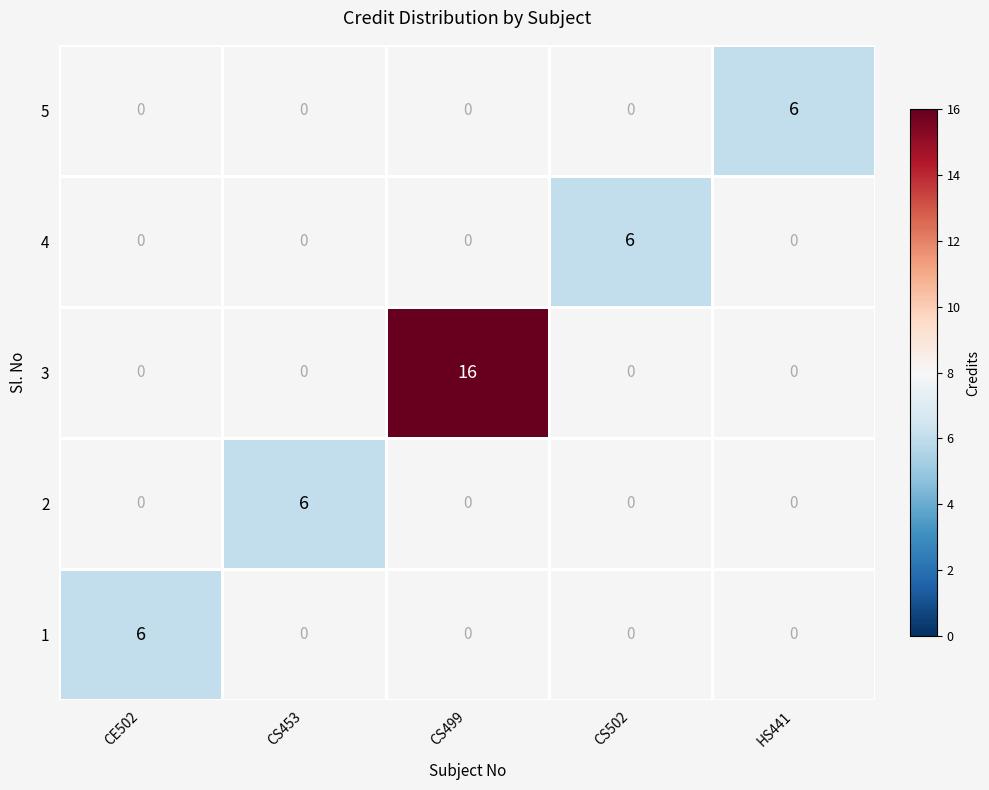

True or false: 5 has a value of 9 at HS441.

False